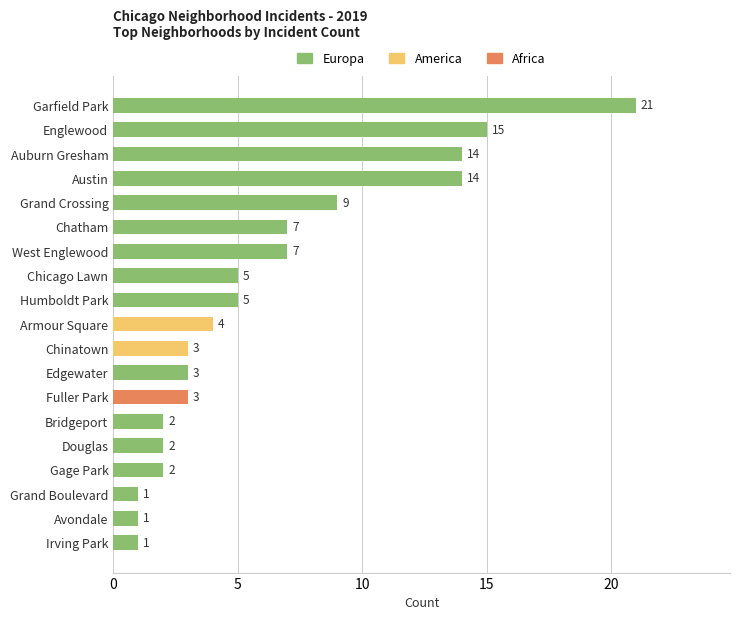

What is the change in value from Grand Boulevard to Humboldt Park?

+4